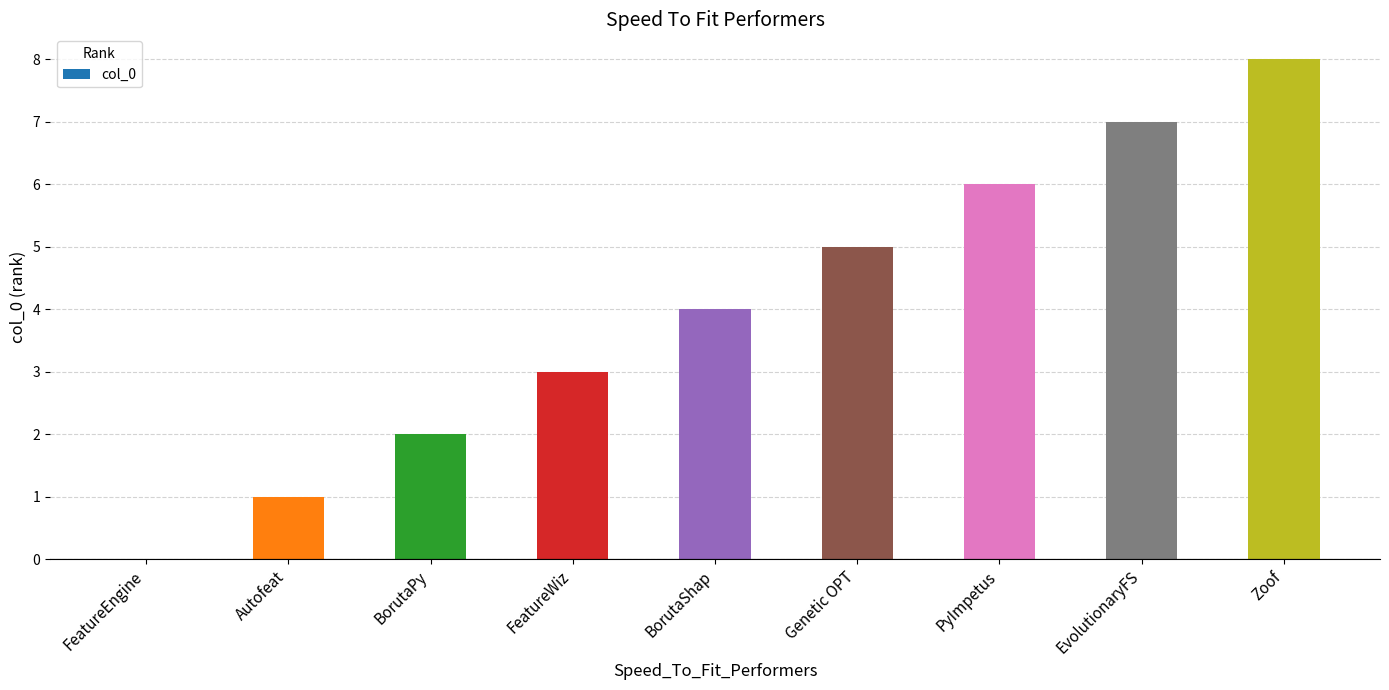

Which label corresponds to the largest value in the chart?

Zoof